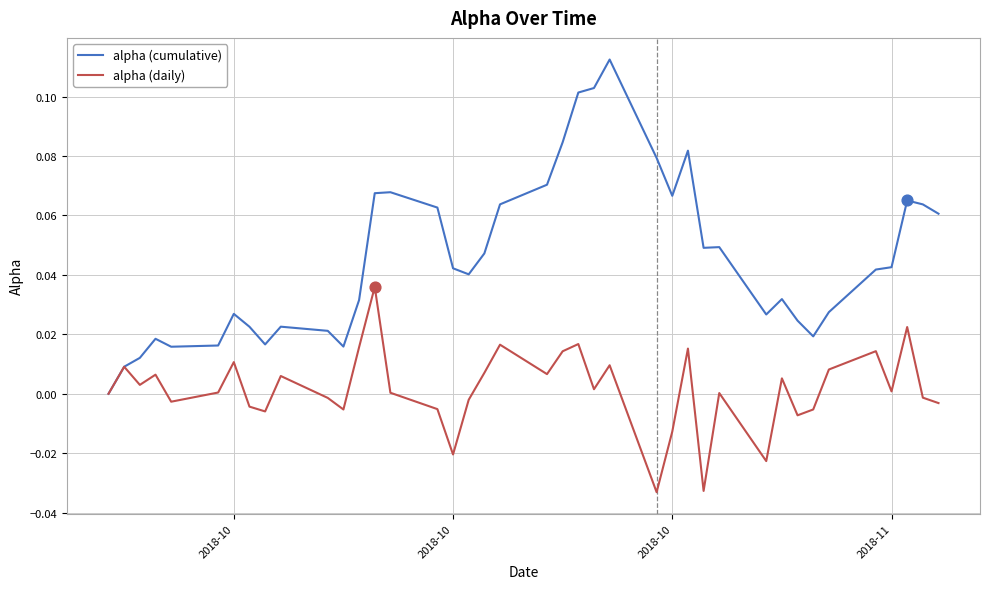

Which series has the largest total across all categories?

alpha (cumulative)